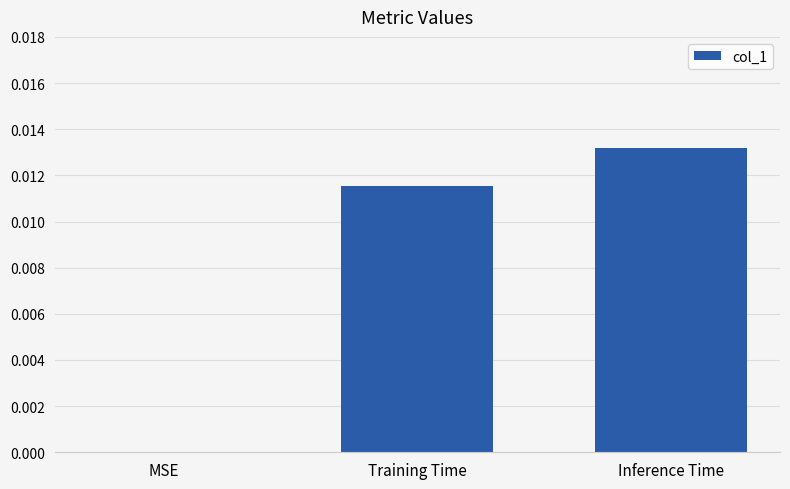

The value at MSE is 0.0. True or false?

True